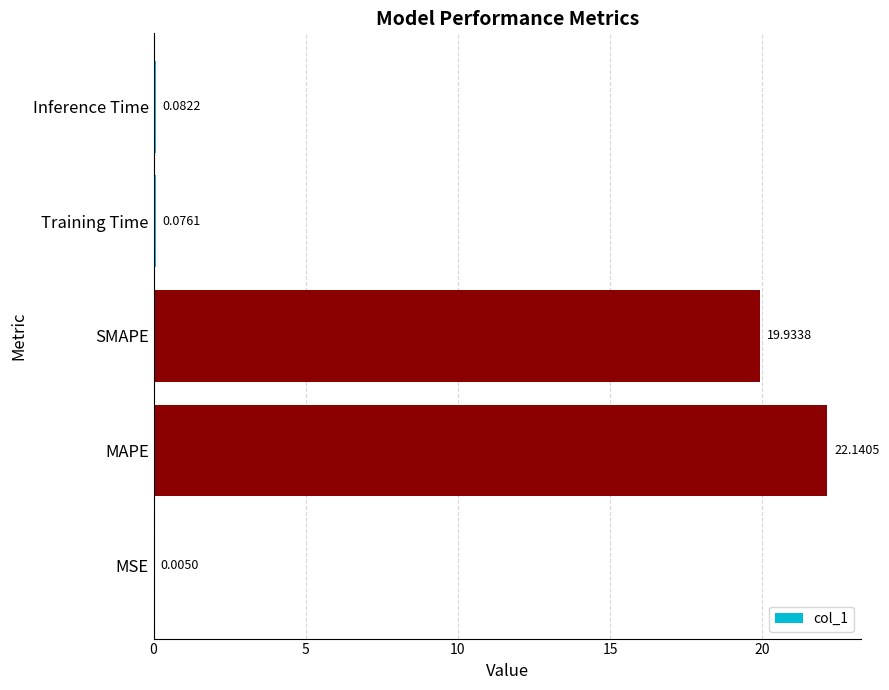

What is the sum of all values?

42.2